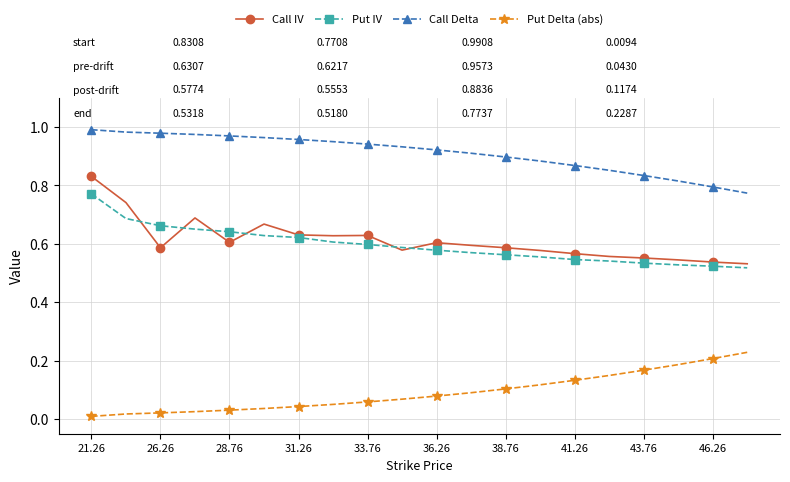

Which series has the largest total across all categories?

Call Delta